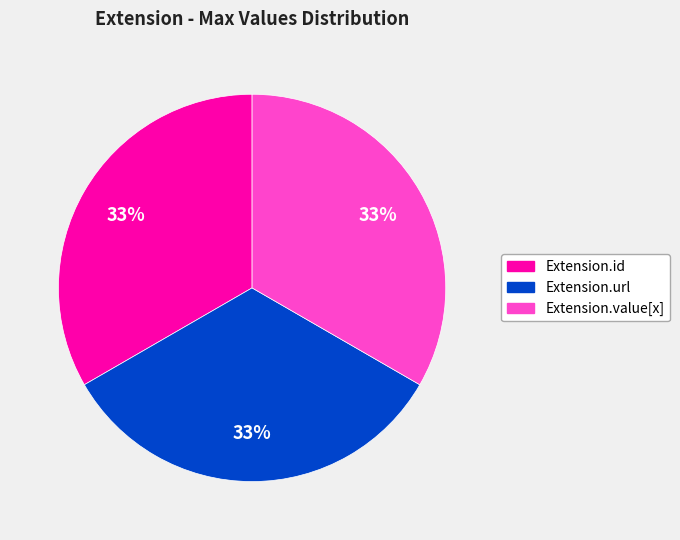

How many slices are in this pie chart?

3